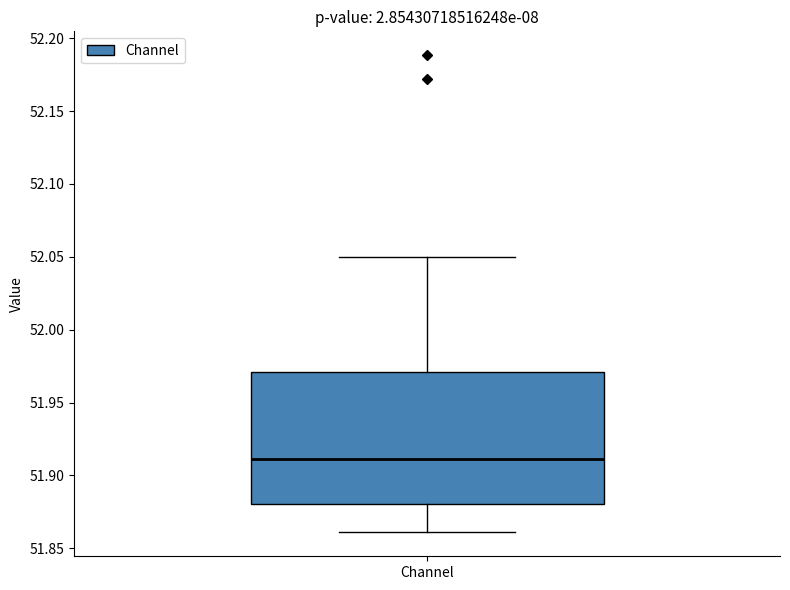

Transcribe this box plot: give where the median line is, the range the box spans, and where the two whiskers end, as read against the y-axis. The values are not printed on the chart, so give them approximately, as read against the axis.

median 51.91, box 51.88 to 51.97, whiskers 51.86 to 52.05